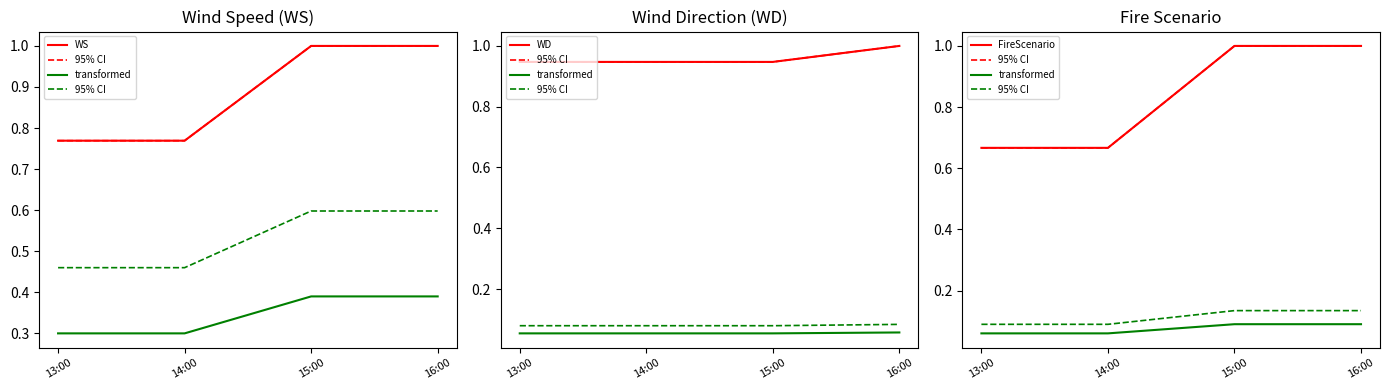

At 16:00, list the series in order from smallest to largest.

transformed, 95% CI , WS, 95% CI, WD, FireScenario